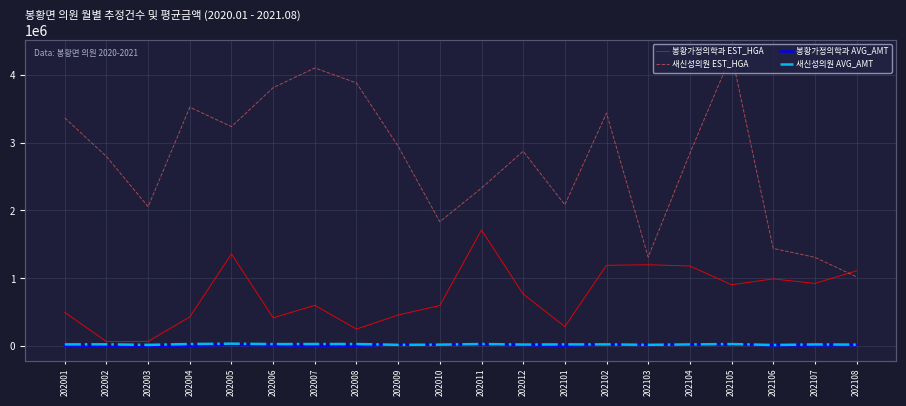

True or false: 새신성의원 AVG_AMT and 봉황가정의학과 EST_HGA cross at least once.

False